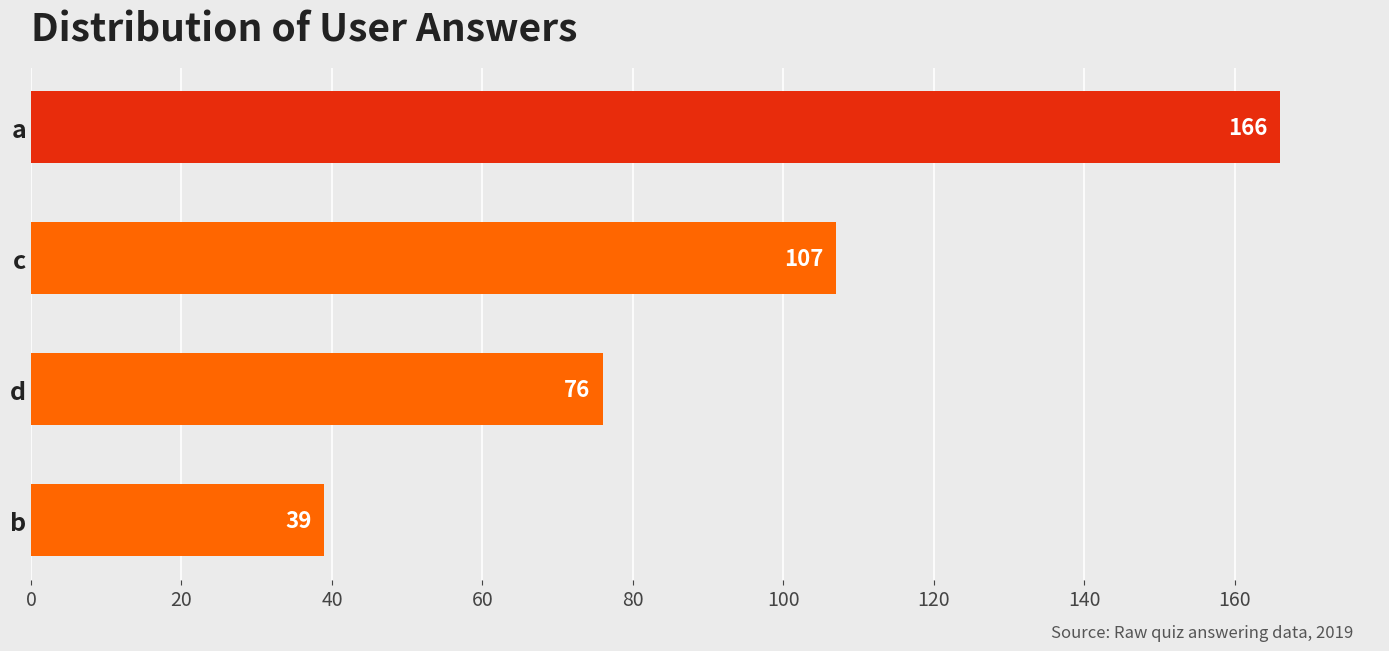

Which has a higher value, c or a?

a